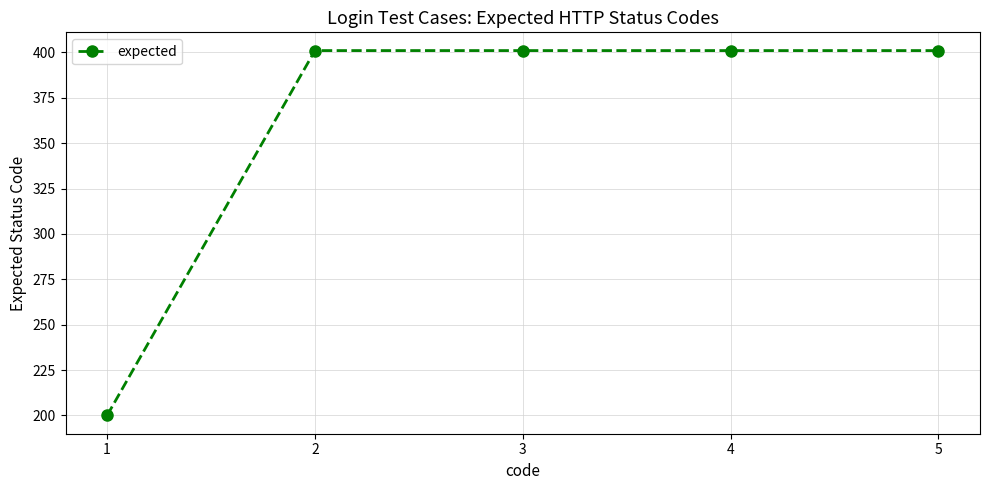

What is the difference between the second highest and minimum values?

201